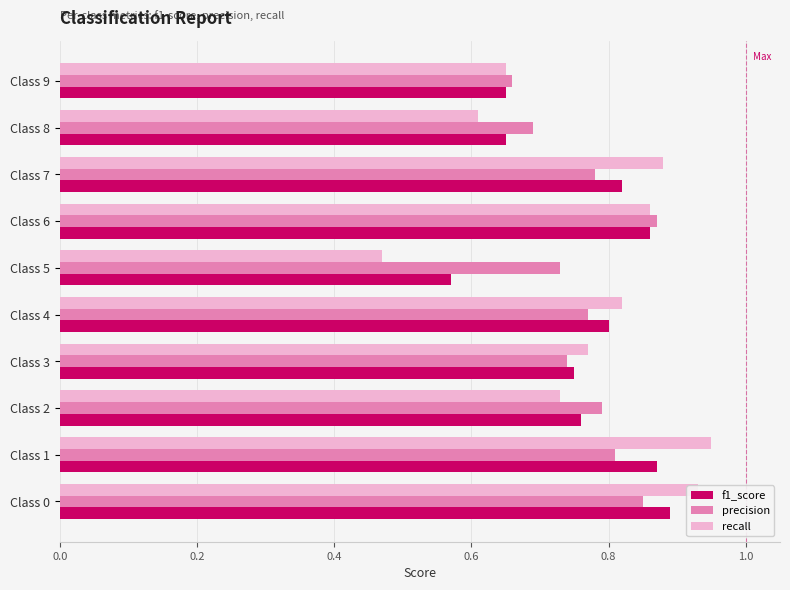

Is it true that recall equals 0.6 at Class 8?

True